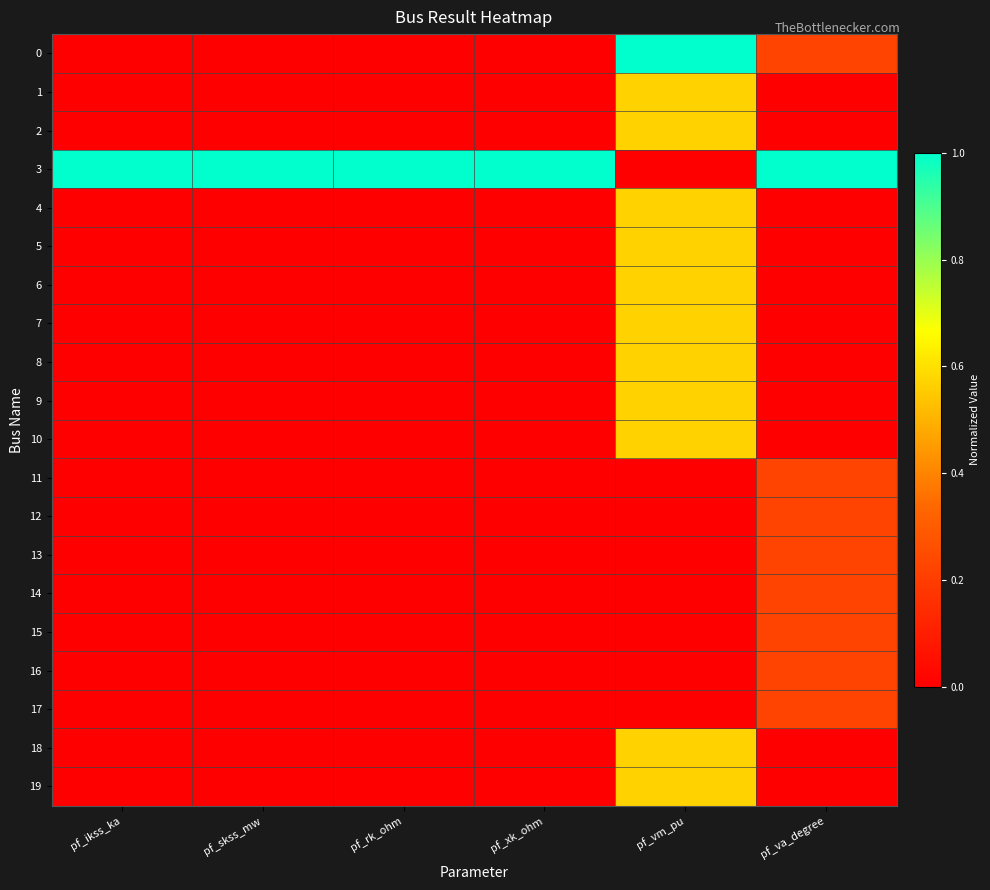

At how many categories does at least one series exceed 0?

6